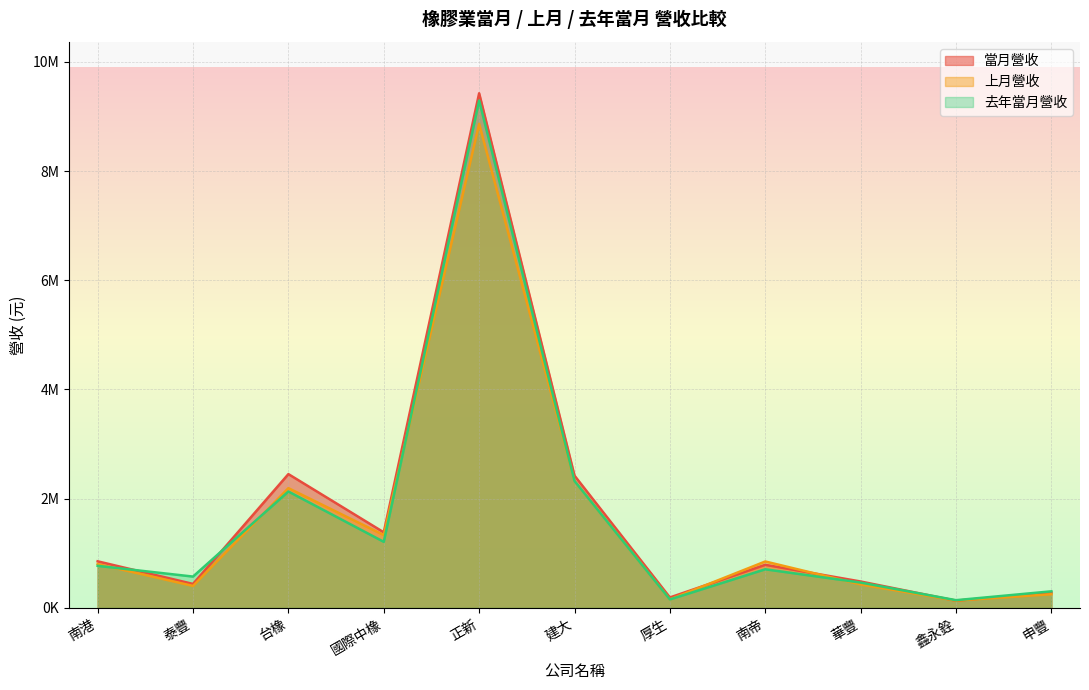

How many intersections are there between 上月營收 and 當月營收?

4